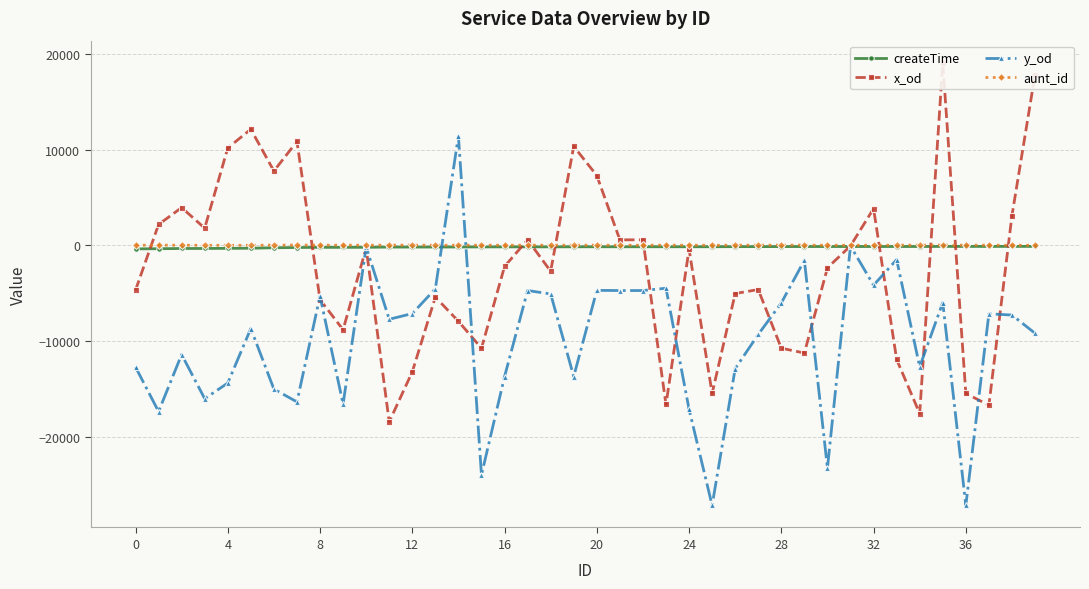

How many positive values does the x_od series have?

16